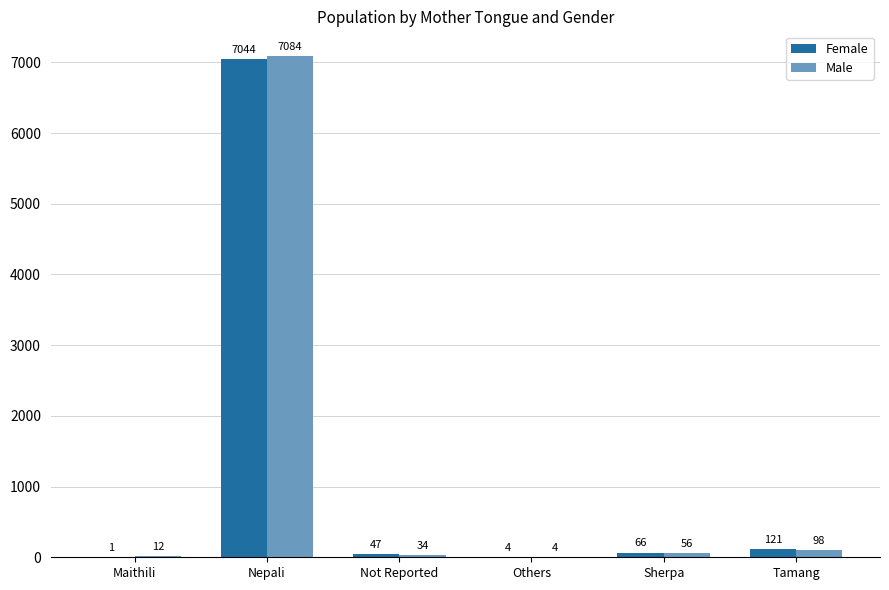

Which series changed the most between Maithili and Sherpa?

Female